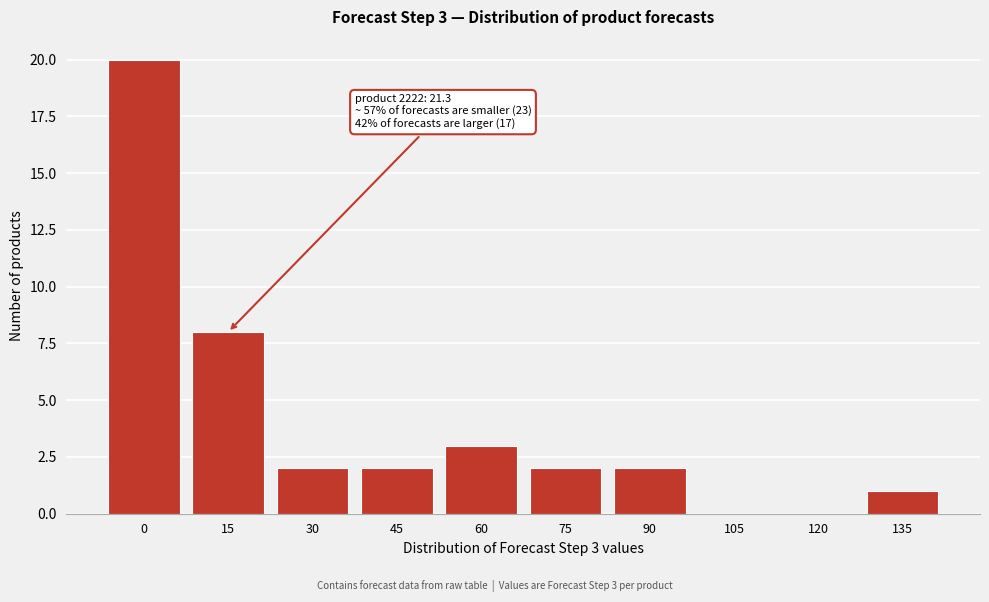

Reading left to right, transcribe all the data shown in this chart.

0=20	15=8	30=2	45=2	60=3	75=2	90=2	105=0	120=0	135=1